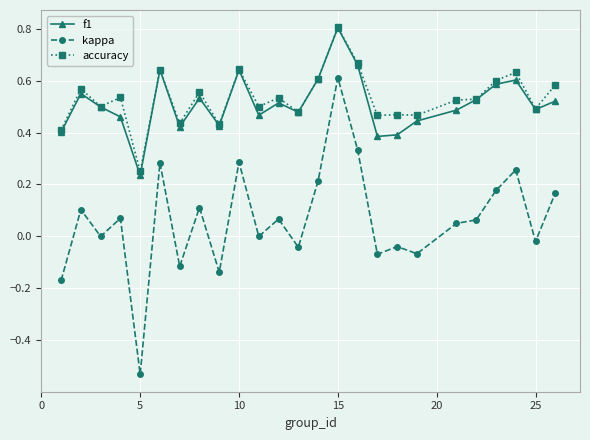

True or false: kappa has more than 0 points higher than both neighbors.

True